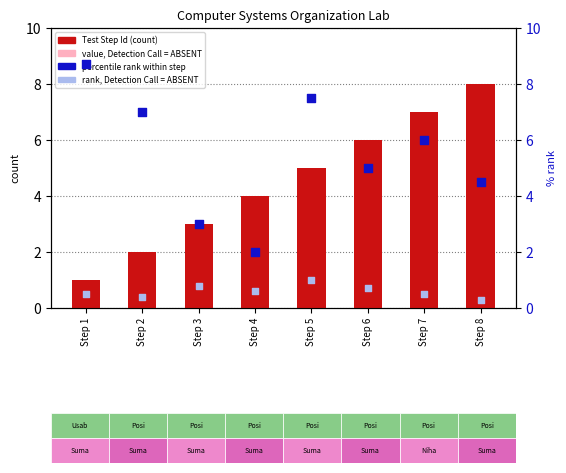

Which series contains the highest Y value?

percentile rank